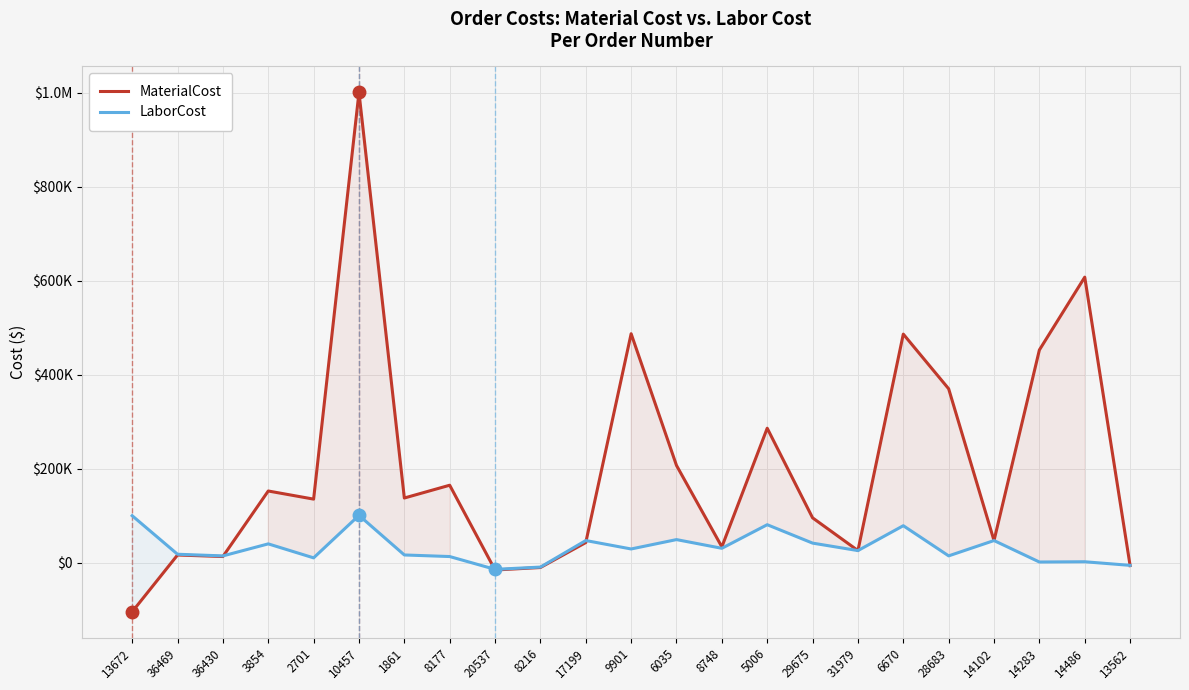

How many data points in LaborCost are less than 25944?

11